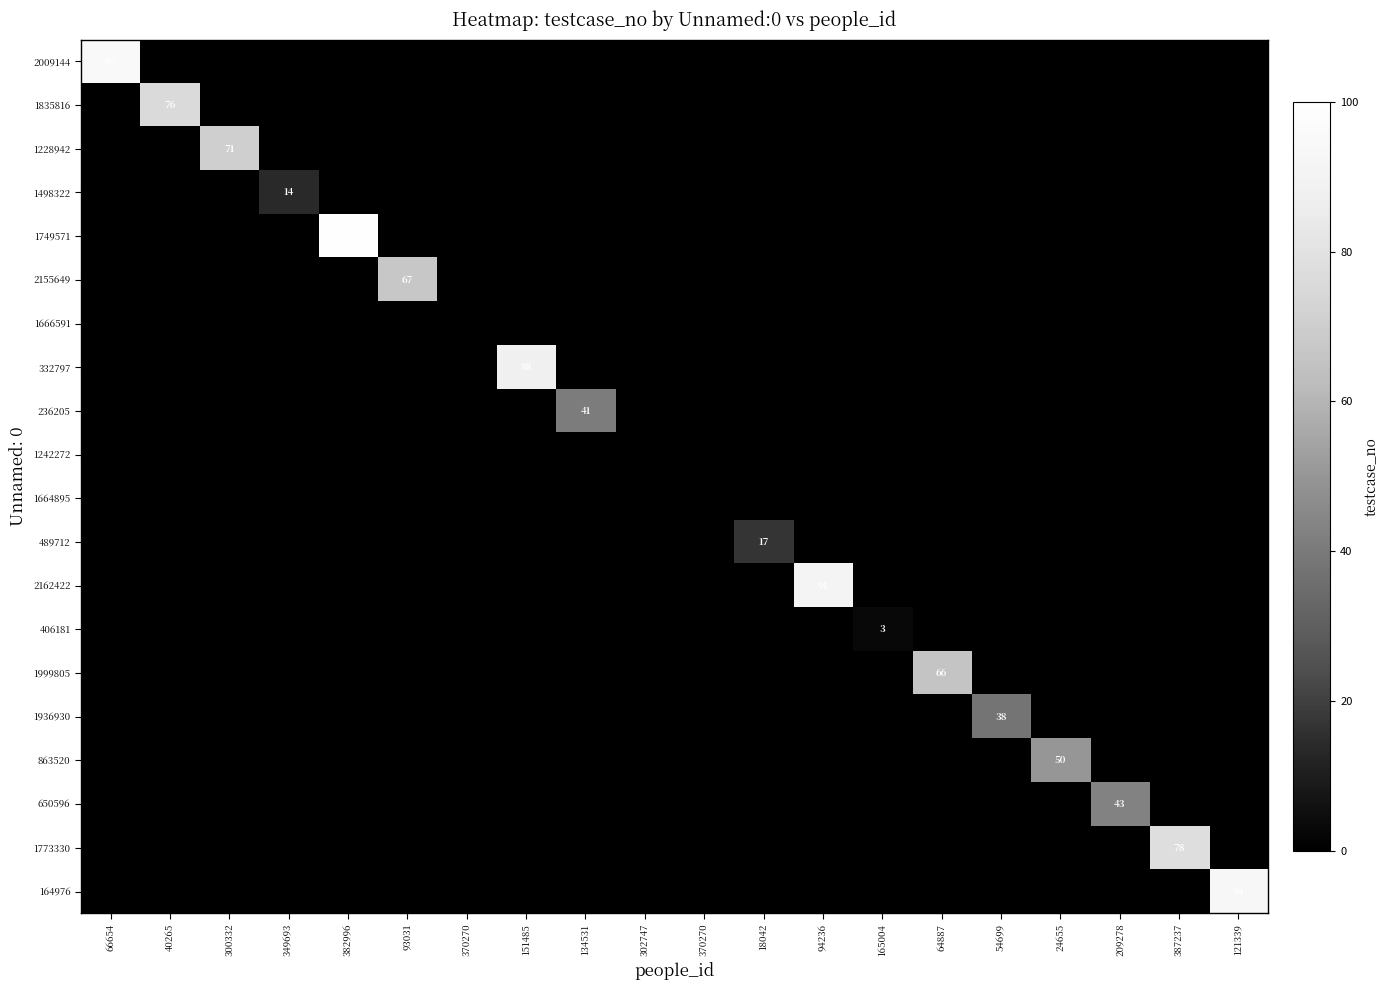

Is it true that 863520 equals -20 at 302747?

False